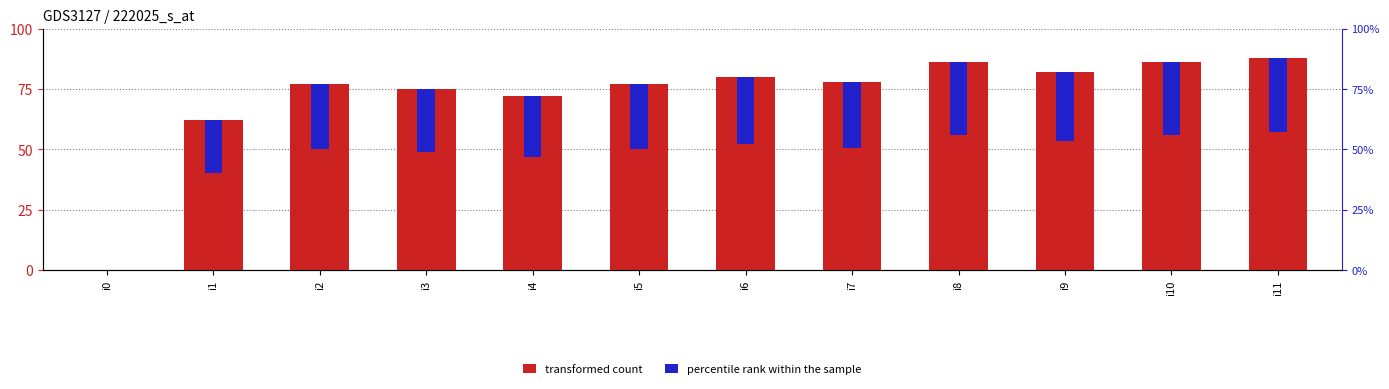

How many bars are there in total?

24